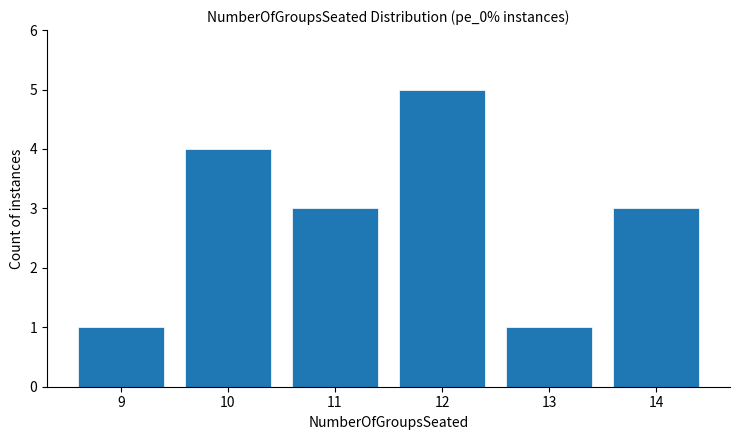

Does the chart contain any negative values?

No